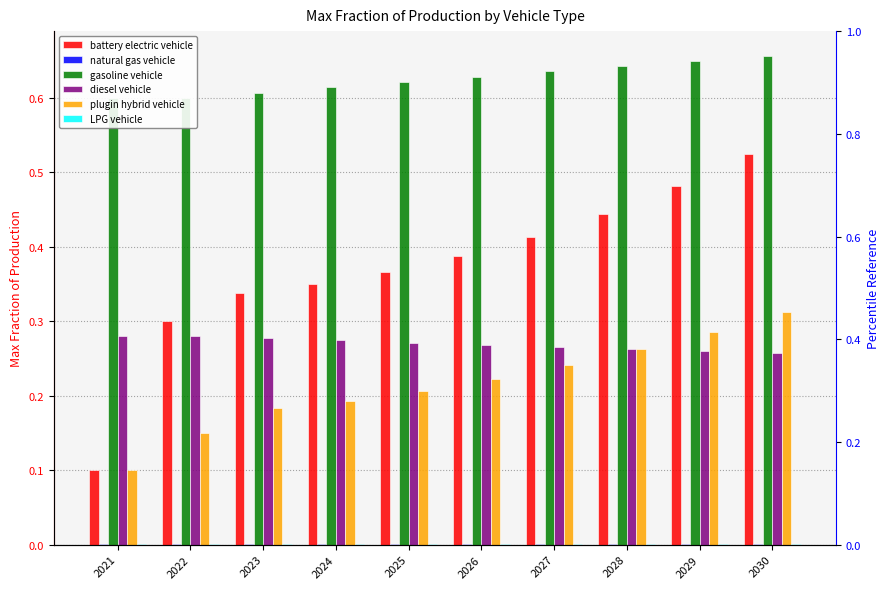

Does the chart contain any negative values?

No